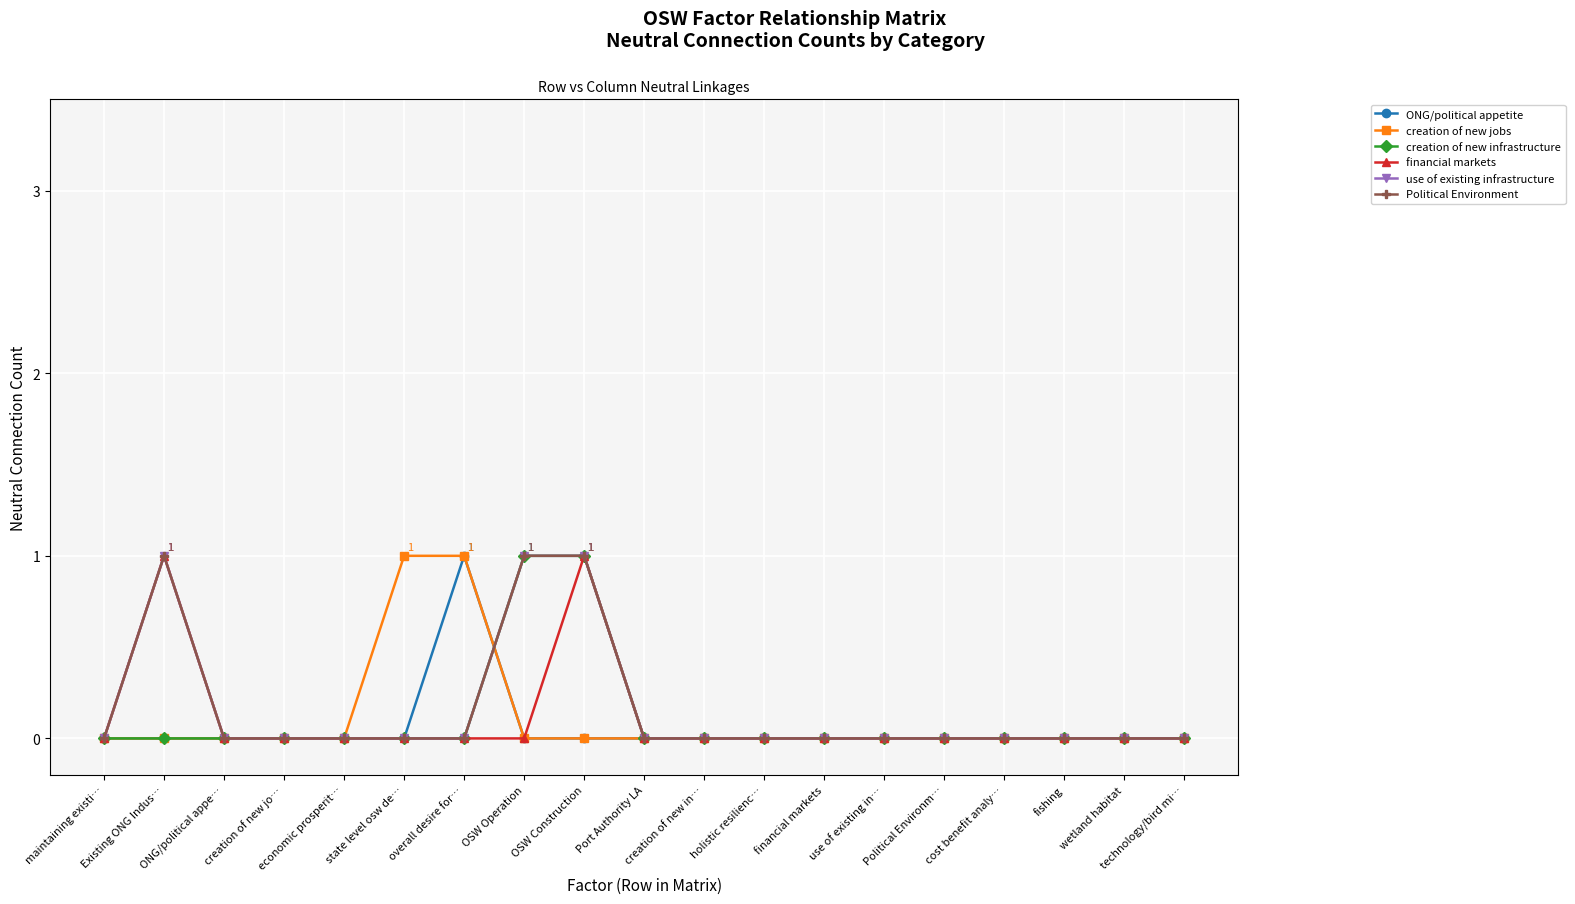

Which series ends up on top after the final intersection of ONG/political appetite and creation of new infrastructure?

creation of new infrastructure